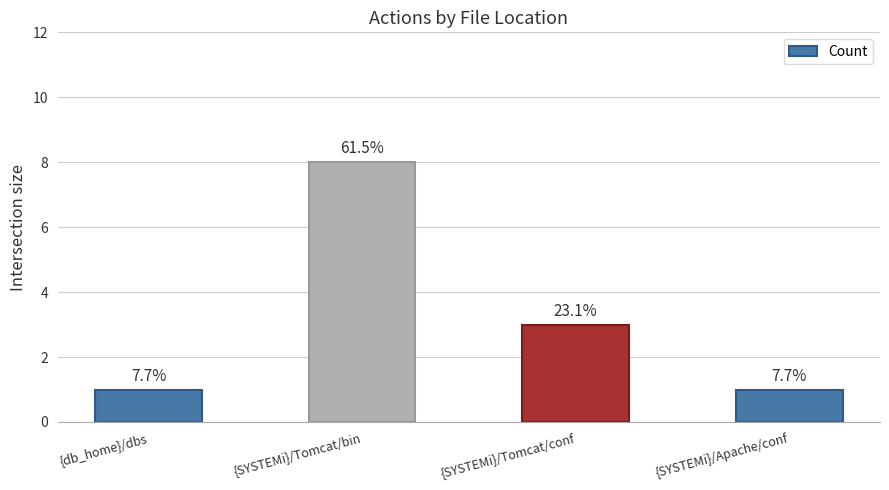

Rank the categories by value from lowest to highest.

{db_home}/dbs, {SYSTEMi}/Apache/conf, {SYSTEMi}/Tomcat/conf, {SYSTEMi}/Tomcat/bin